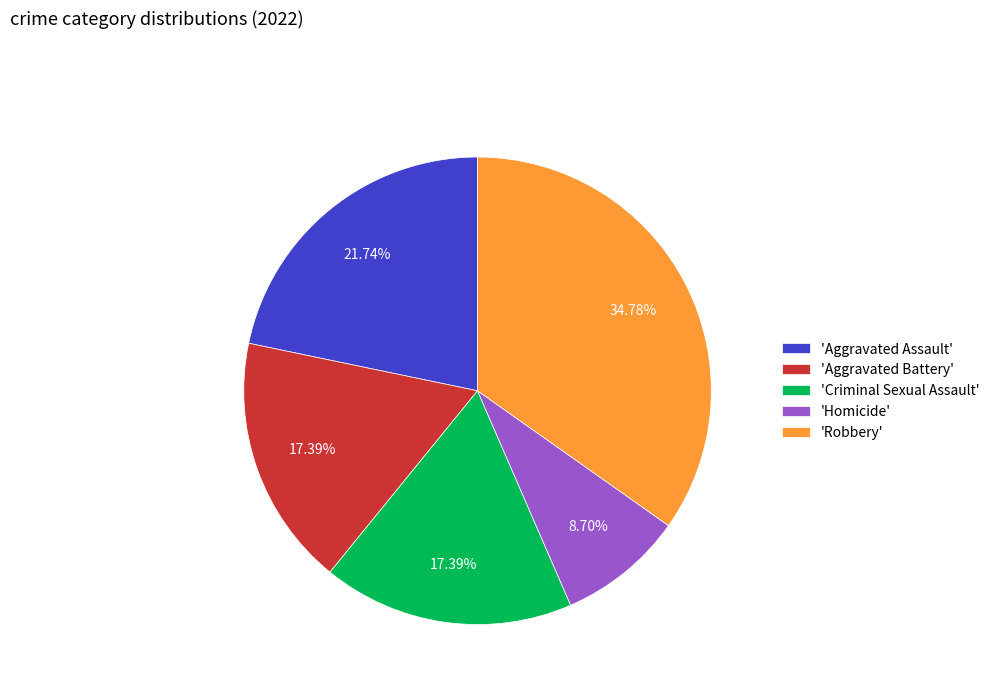

To the nearest percent, what is the average slice percentage?

20%